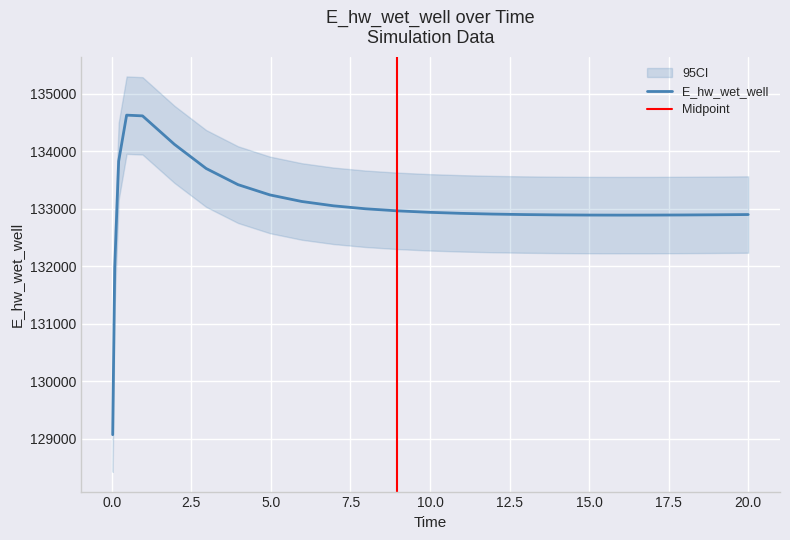

How many data points does each series have?

25